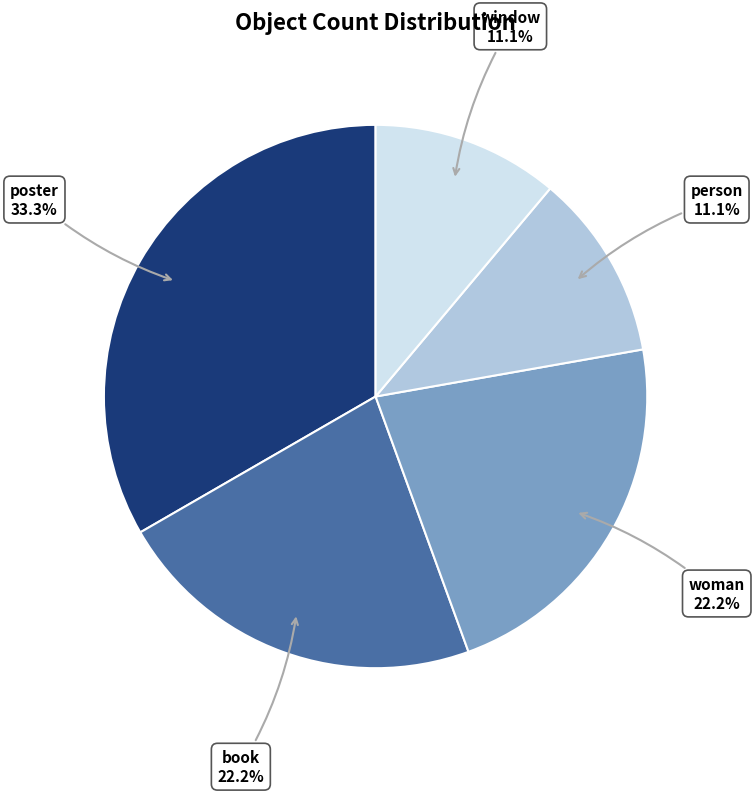

Is there a majority slice in this chart?

No